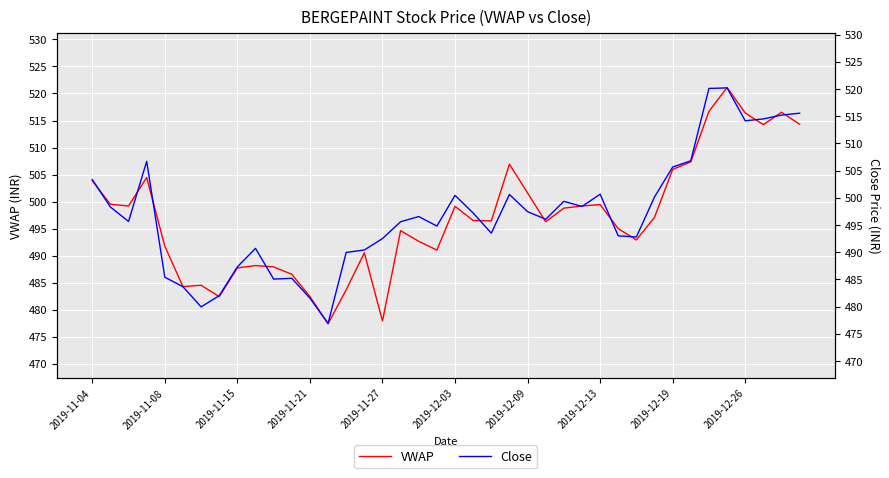

How many intersections are there between Close and VWAP?

19